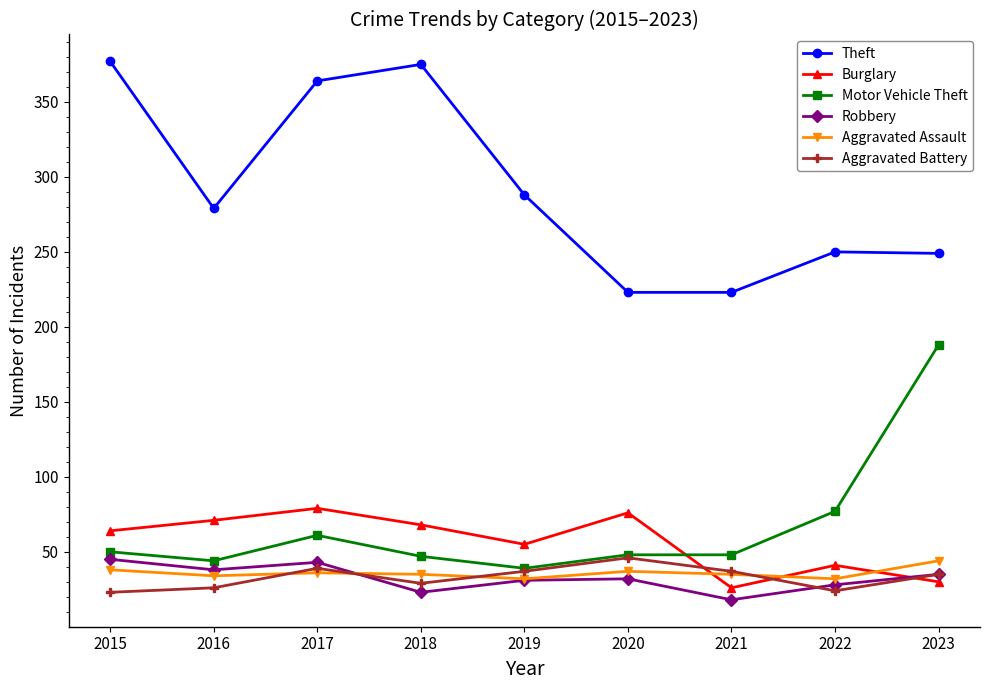

What is the difference between the highest and lowest values at 2023?

219